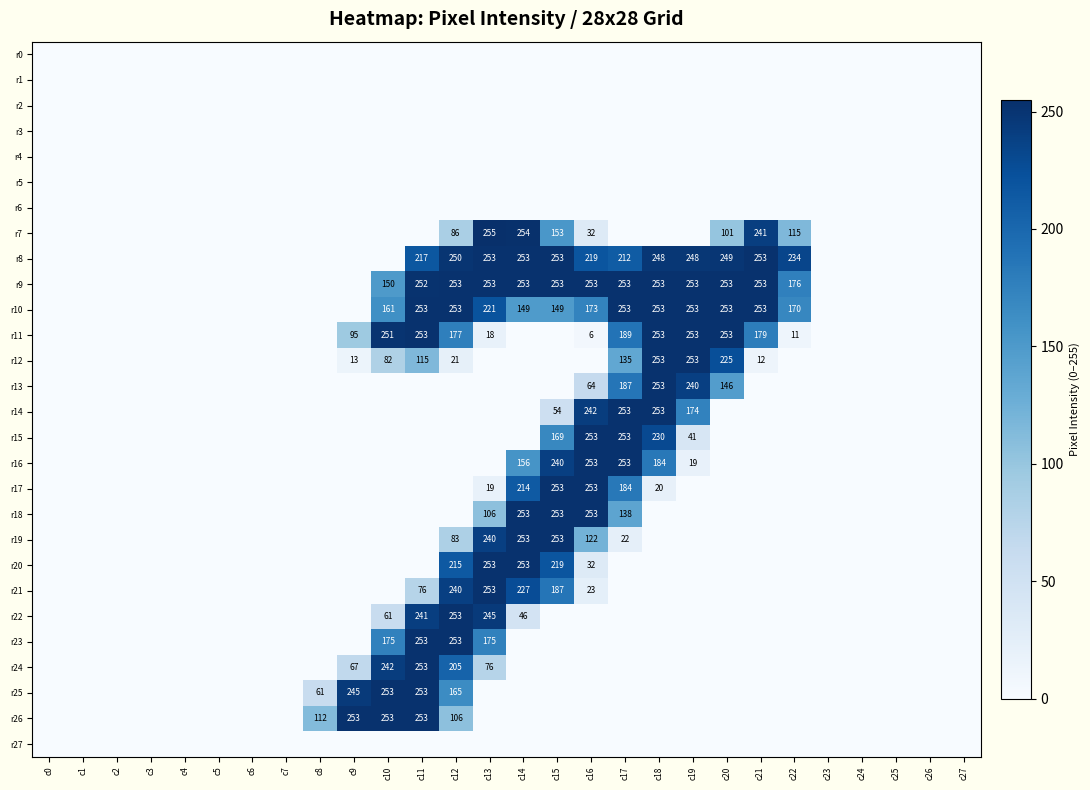

The value of r14 at c15 is 25. True or false?

False